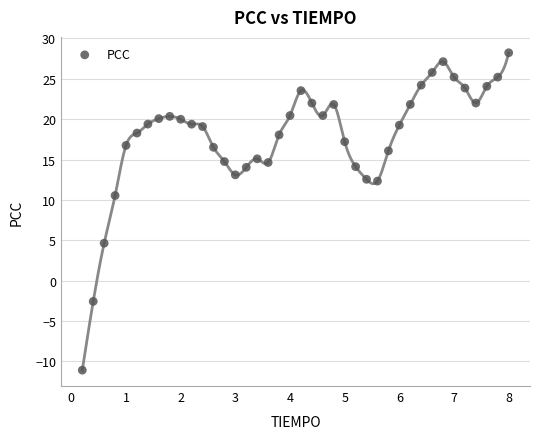

What Y value in the scatter plot is closest to 8?

10.5